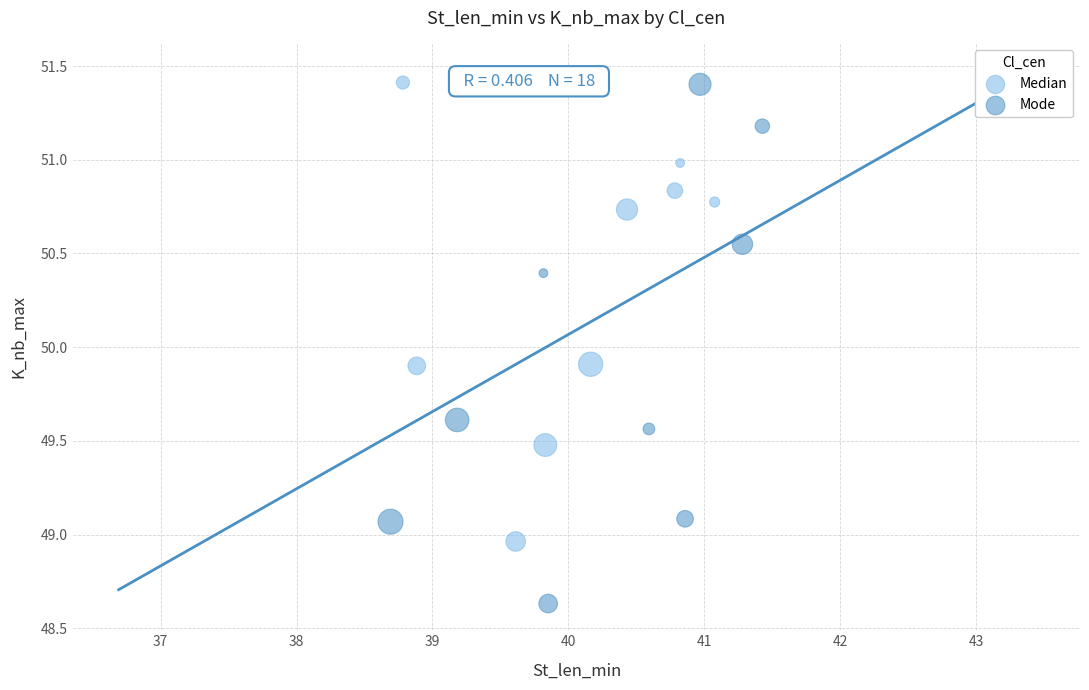

Which series contains the lowest Y value?

Mode